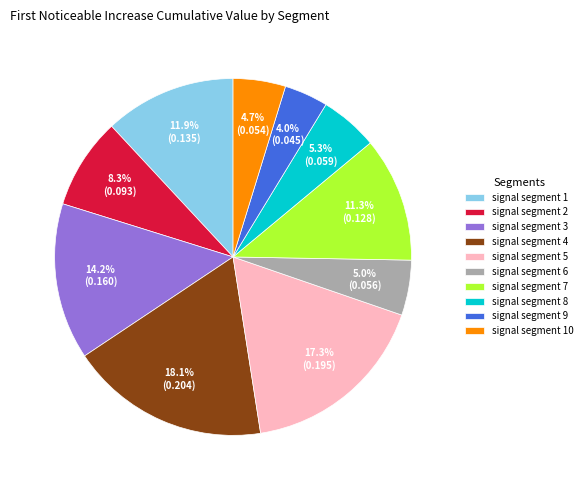

What percentage is NOT represented by signal segment 9?

96.0%